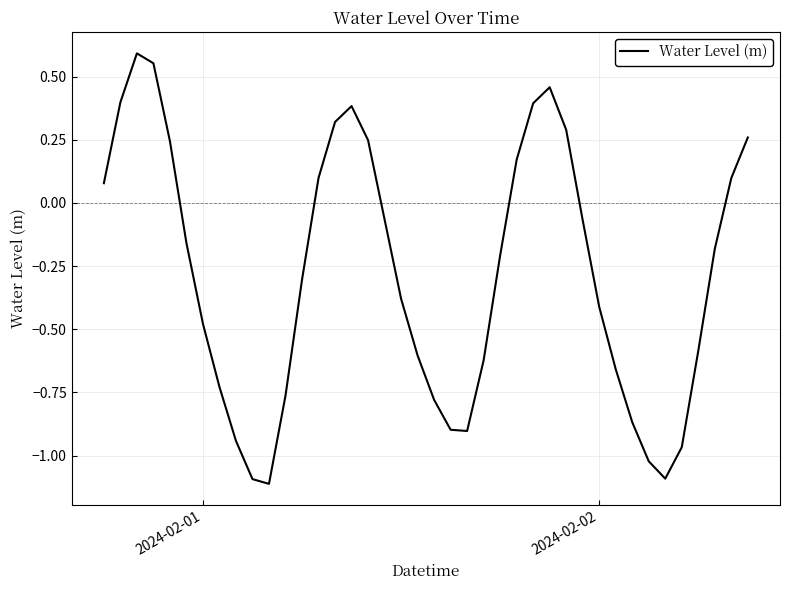

How many distinct data groups are displayed?

1